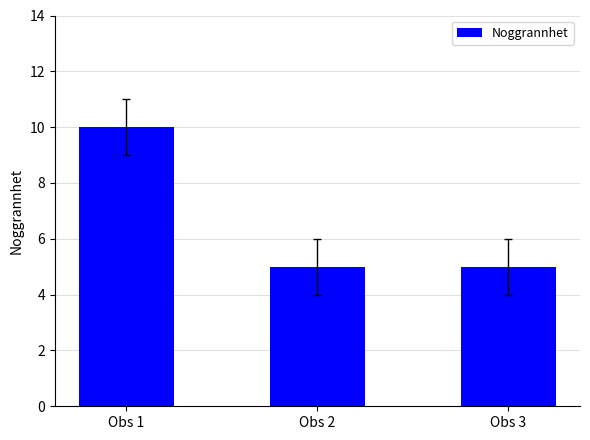

The value at Obs 2 is 5. True or false?

True